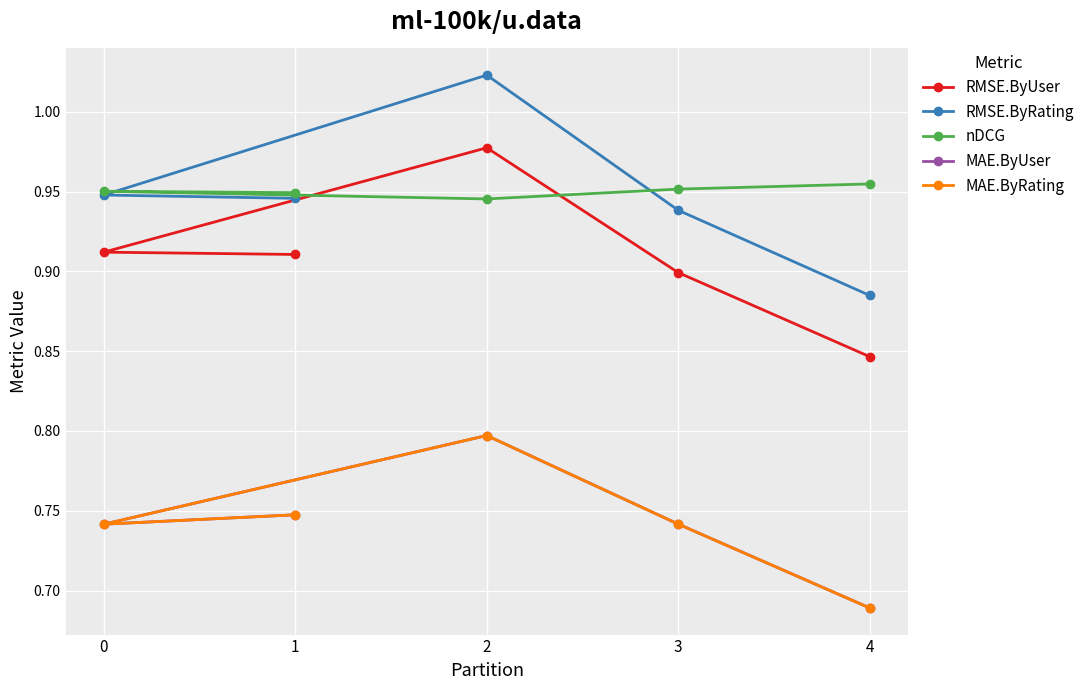

Which series has the widest spread of values?

RMSE.ByRating